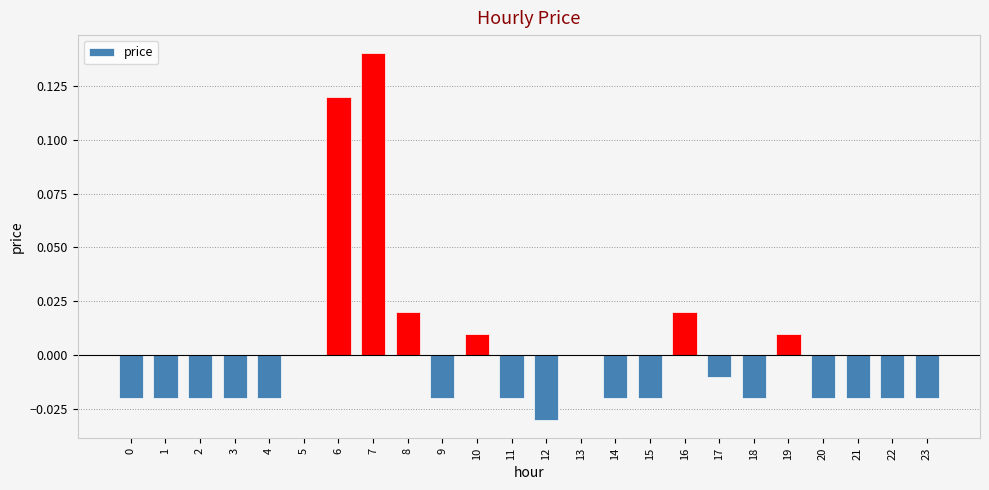

True or false: the data shows 0.0 at 8.

True